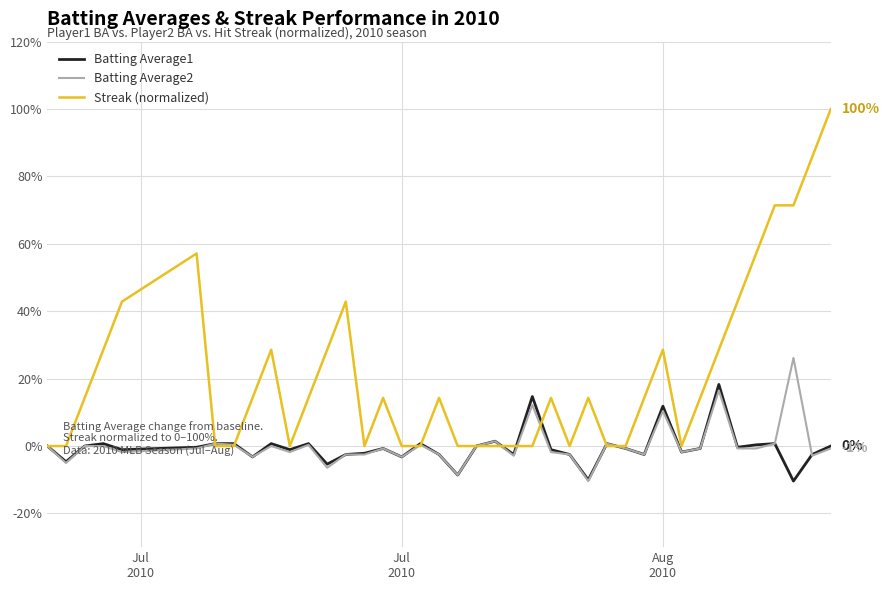

True or false: Batting Average2 has more than 1 interior local peaks.

True